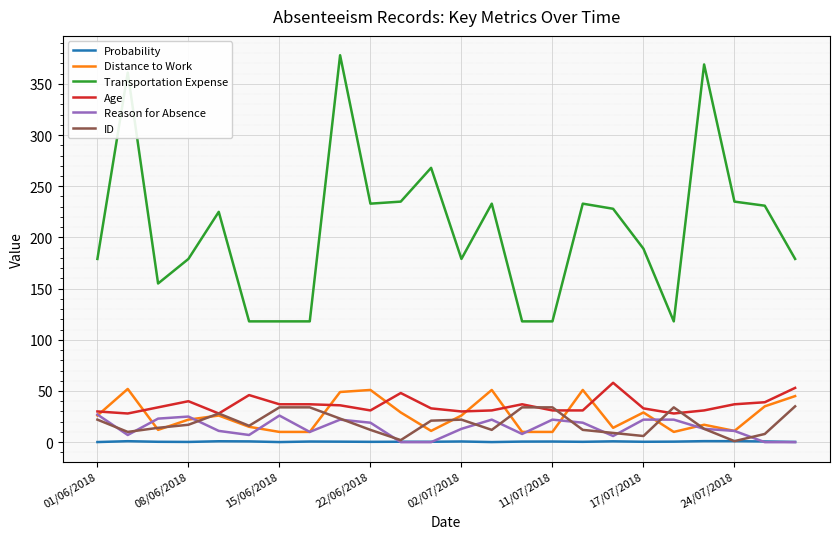

Which series has the widest spread of values?

Transportation Expense